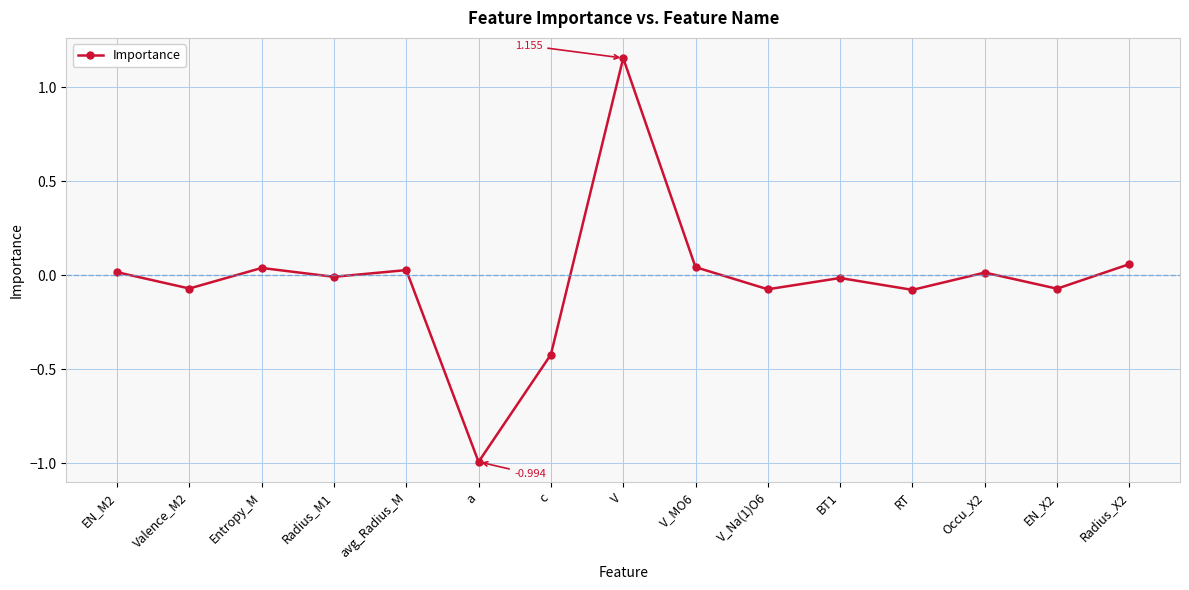

What is the difference between the maximum and minimum values?

2.1